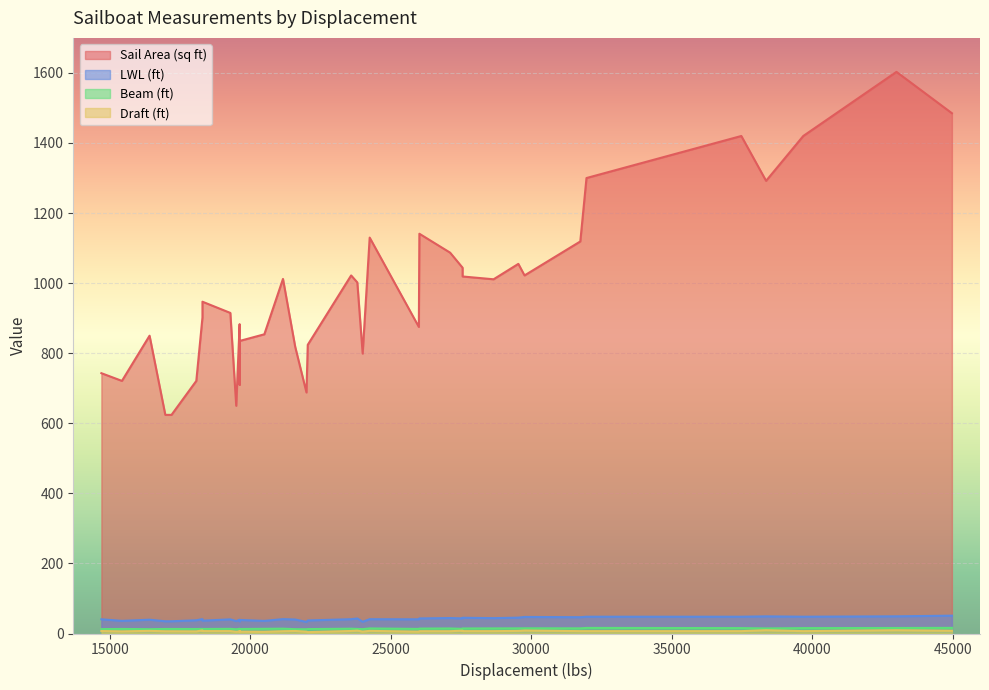

True or false: LWL (ft) and Draft (ft) intersect in this chart.

False